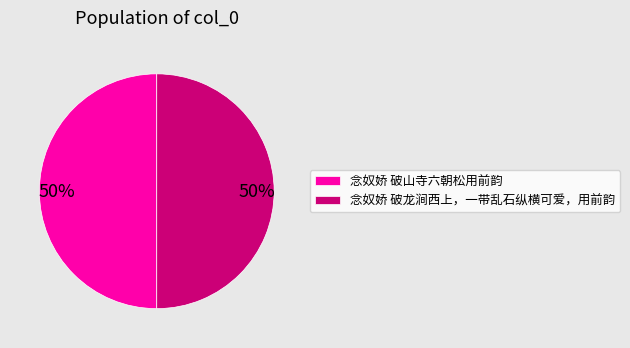

To the nearest percent, what portion does 念奴娇 破山寺六朝松用前韵 represent?

50%